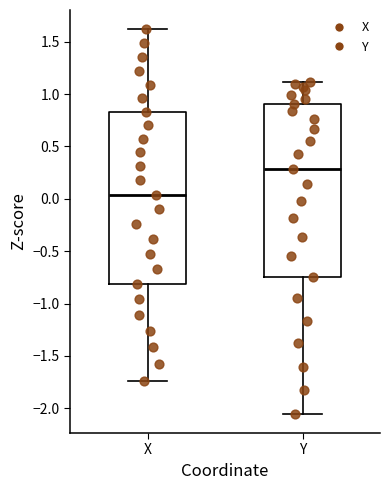

Reading left to right, transcribe this box plot: for each box, give where its median line is, the range the box spans, and where its two whiskers end, as read against the y-axis. The values are not printed on the chart, so give them approximately, as read against the axis.

X: median 0.05, box -0.80 to 0.85, whiskers -1.75 to 1.60
Y: median 0.30, box -0.75 to 0.90, whiskers -2.05 to 1.10